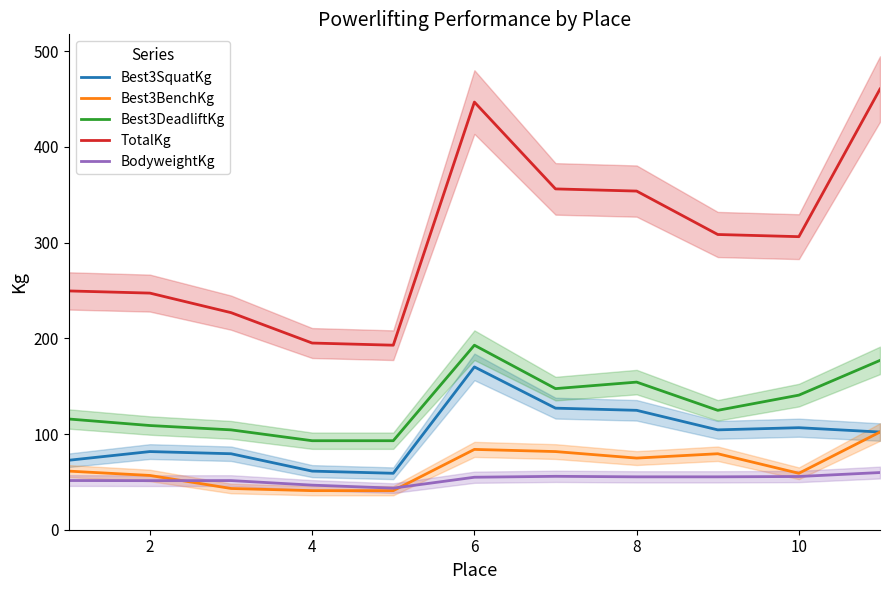

The value of Best3DeadliftKg at 6 is 261.4. True or false?

False